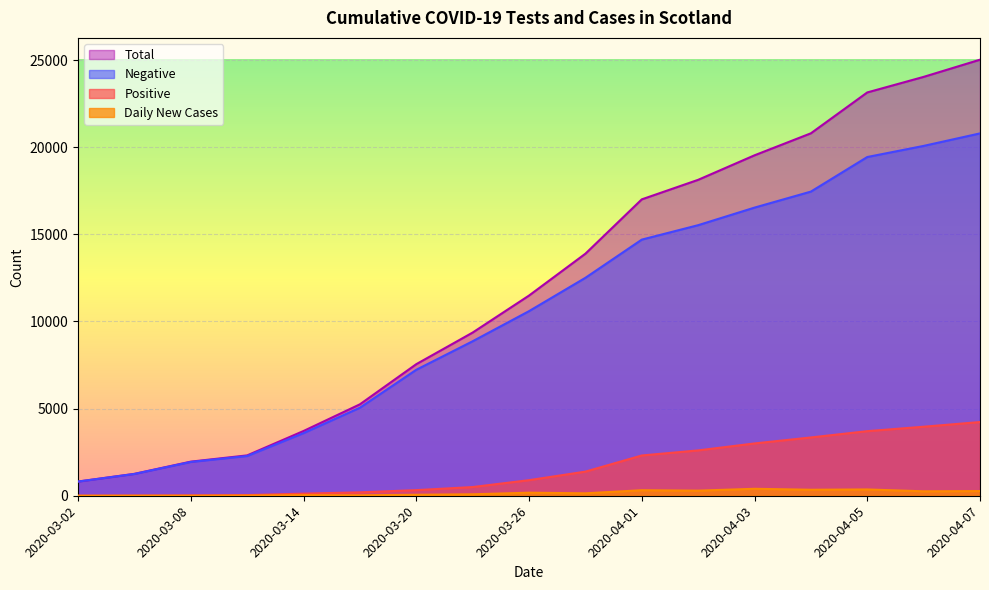

What position from the right is 2020-03-20?

11